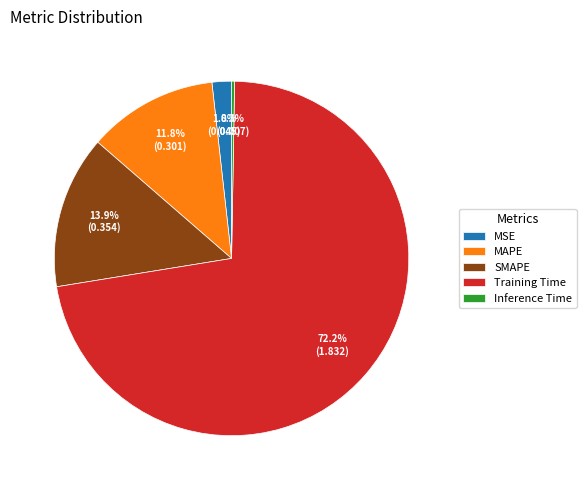

To the nearest percent, what is the combined percentage of MAPE and SMAPE?

26%